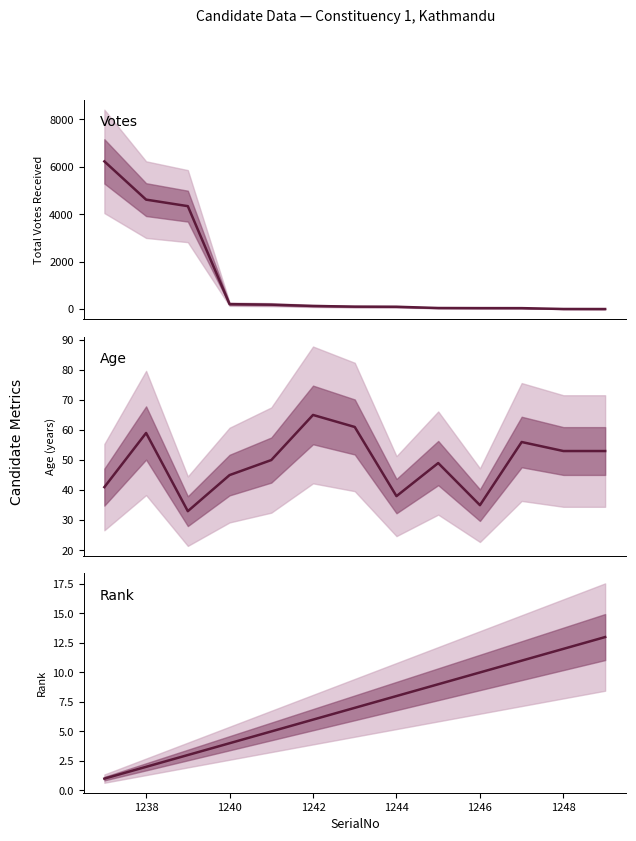

True or false: Rank and Age cross at least once.

False